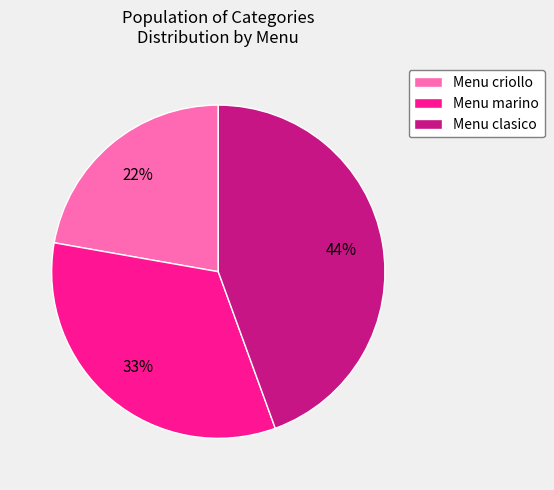

To the nearest percent, what percentage of the pie is Menu clasico?

44%